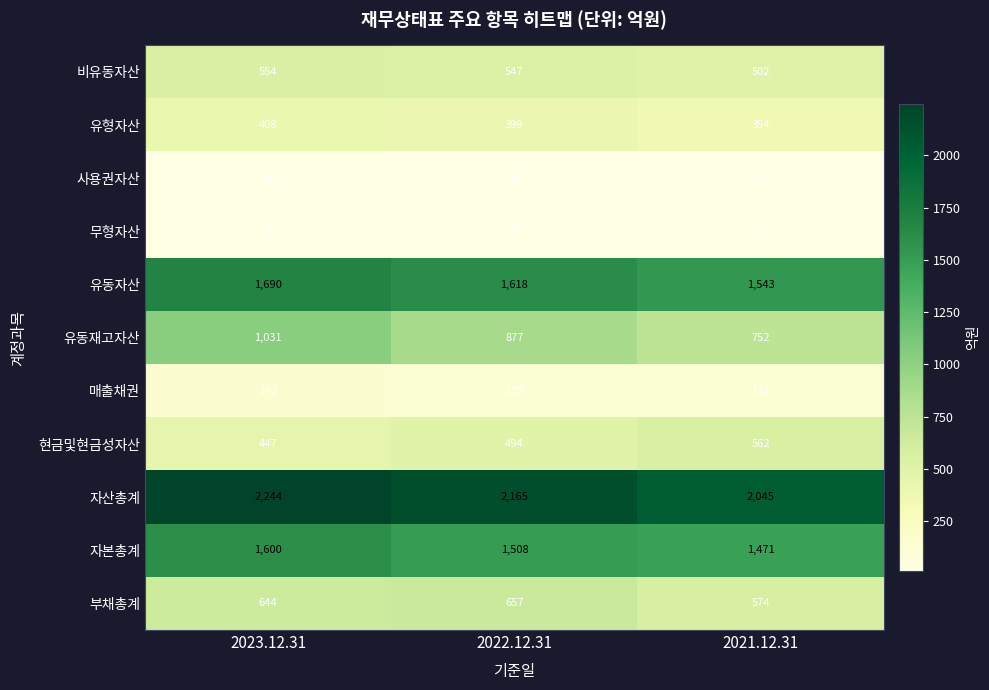

Rank the categories by 현금및현금성자산 value from highest to lowest.

2021.12.31, 2022.12.31, 2023.12.31